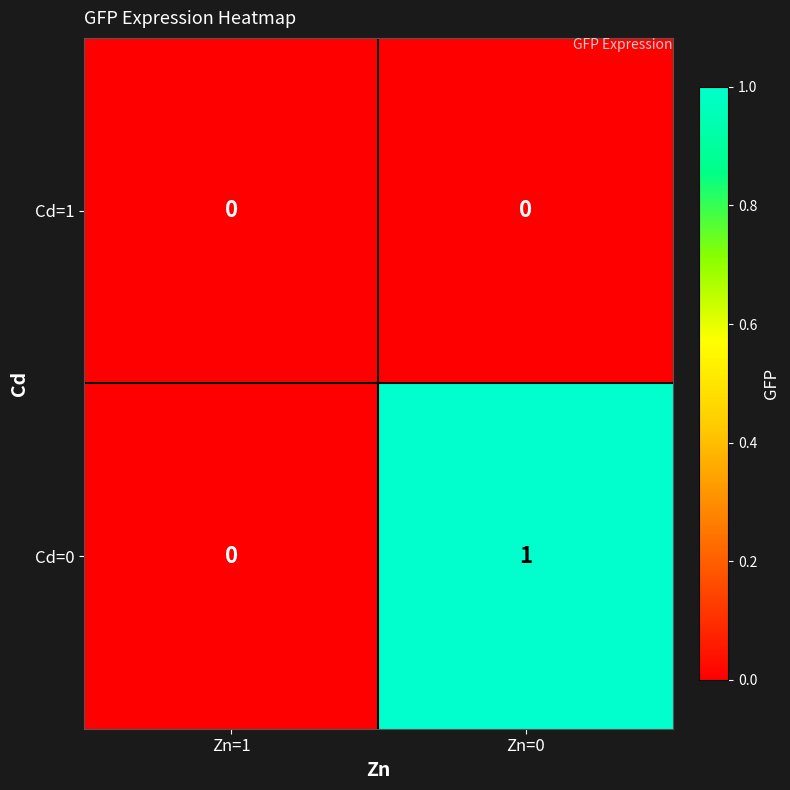

List the series in order of their overall mean, highest first.

Cd=0, Cd=1